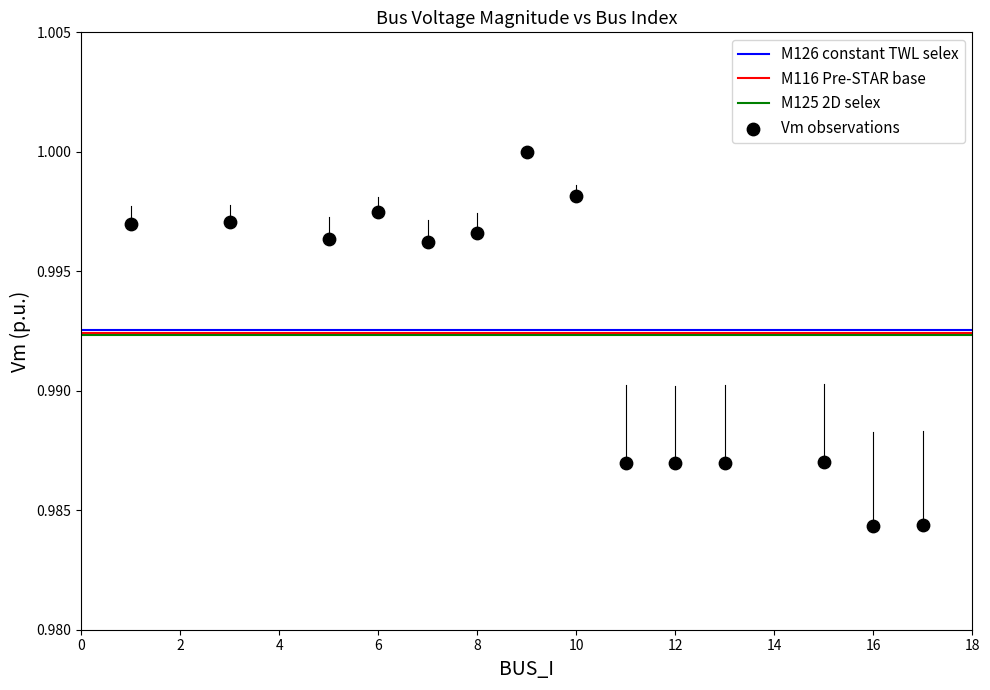

What is the range of X values (max minus min)?

16.0